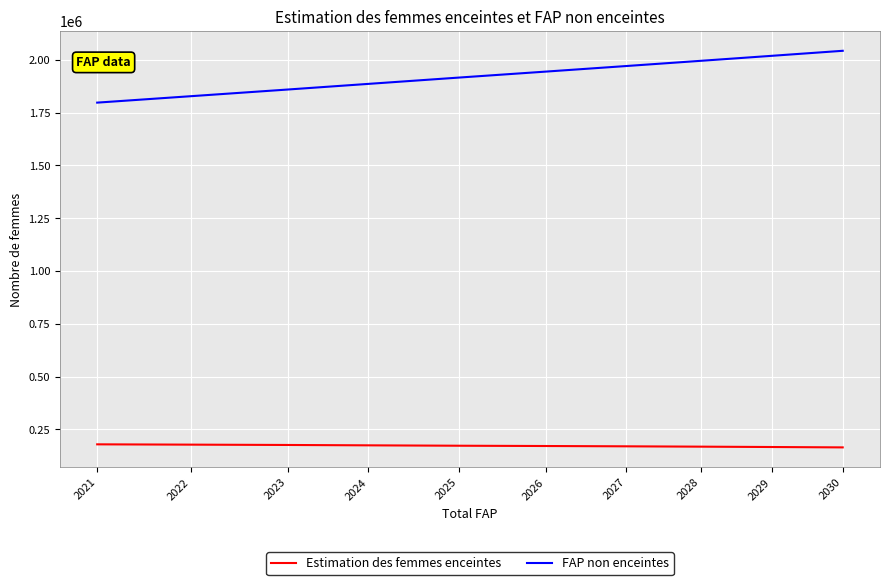

Rank the series at 2030 from lowest to highest value.

Estimation des femmes enceintes, FAP non enceintes